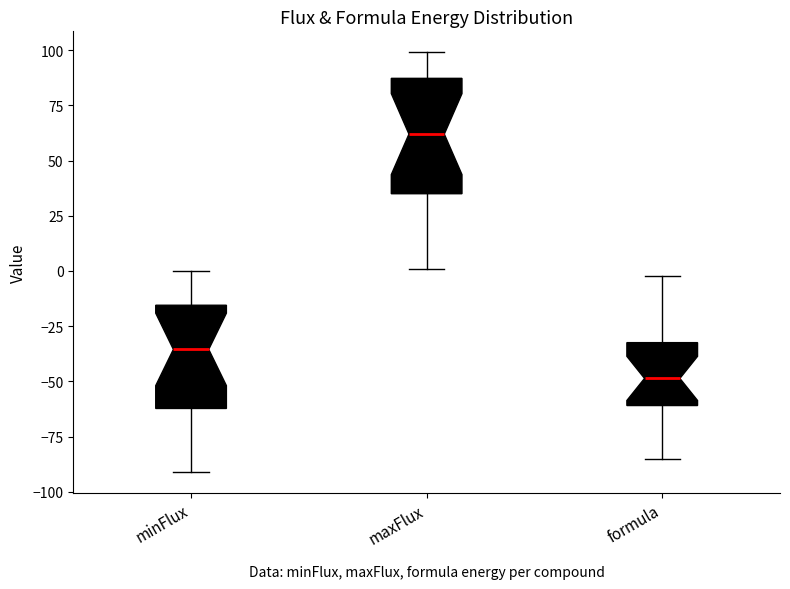

Reading left to right, read every box against the y-axis: the position of its median line, the range the box covers, and the ends of its whiskers. The values are not printed on the chart, so give them approximately, as read against the axis.

minFlux: median -35, box -60 to -15, whiskers -90 to 0
maxFlux: median 60, box 35 to 85, whiskers 0 to 100
formula: median -50, box -60 to -30, whiskers -85 to 0